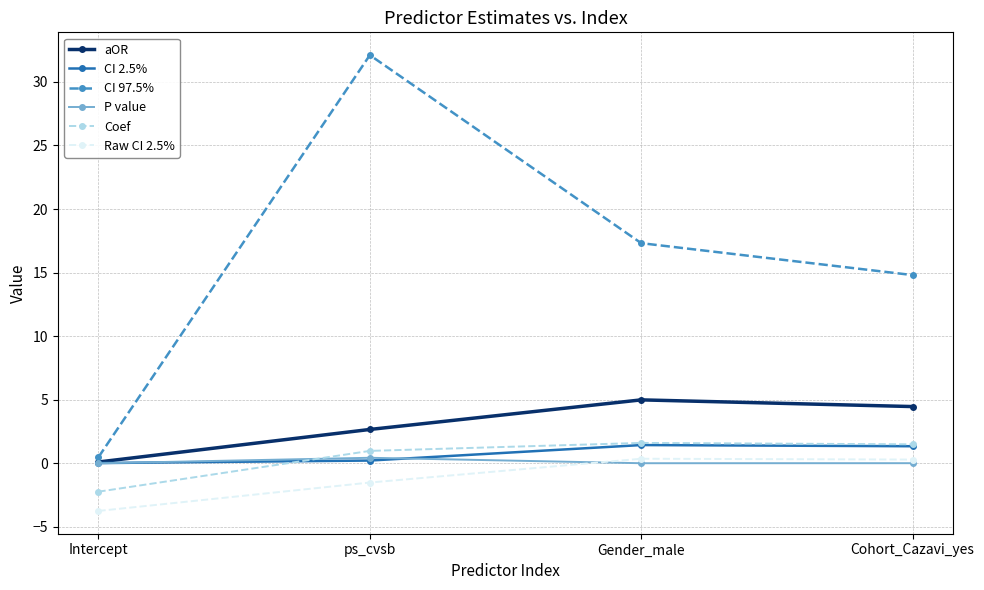

What is the difference between the maximum and minimum values in the Coef series?

3.8